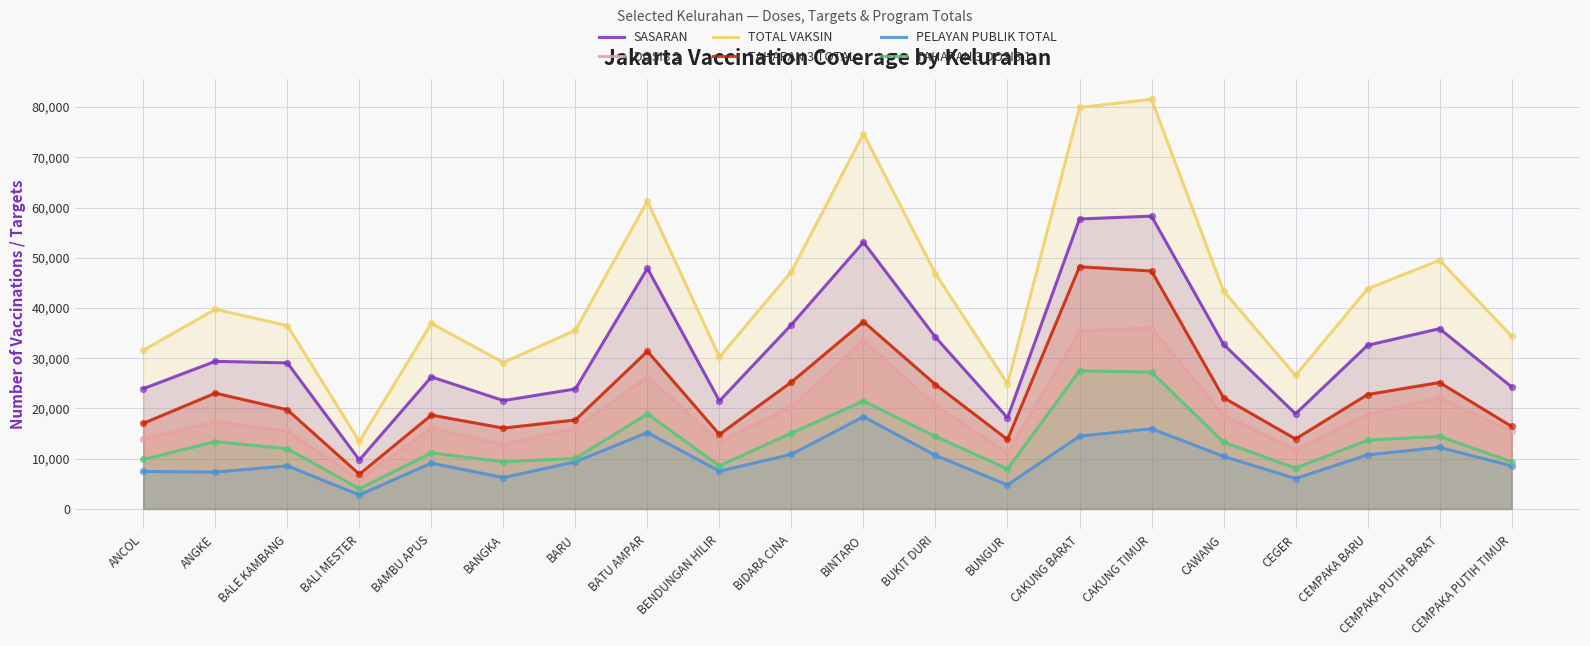

What are all the series names shown in the legend?

SASARAN, DOSIS 2, TOTAL VAKSIN, TAHAPAN 3 TOTAL, PELAYAN PUBLIK TOTAL, TAHAPAN 3 DOSIS 1